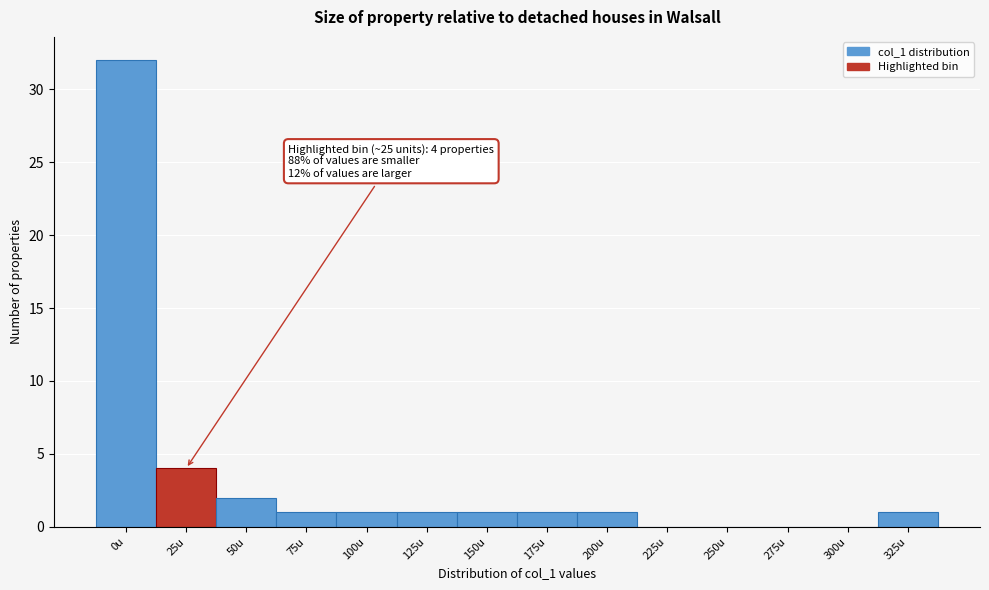

Reading left to right, what are all the values shown in this chart?

0u=32	25u=4	50u=2	75u=1	100u=1	125u=1	150u=1	175u=1	200u=1	225u=0	250u=0	275u=0	300u=0	325u=1